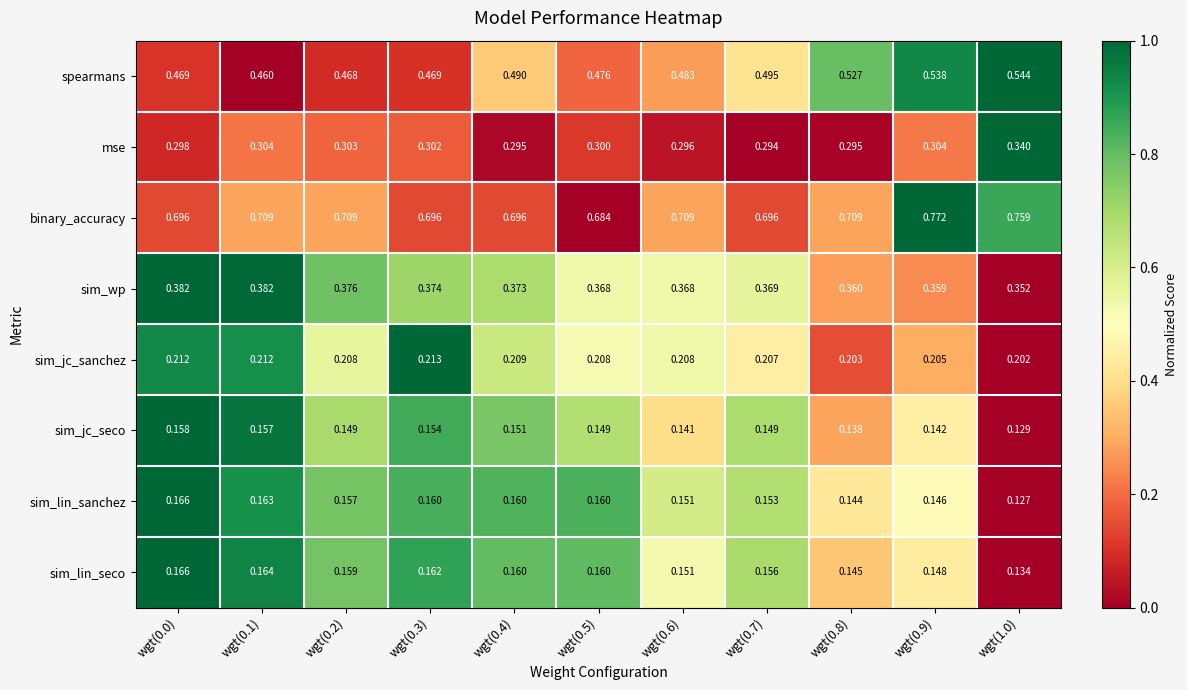

Is the value of spearmans at wgt(0.7) greater than the value of sim_wp at wgt(0.7)?

Yes